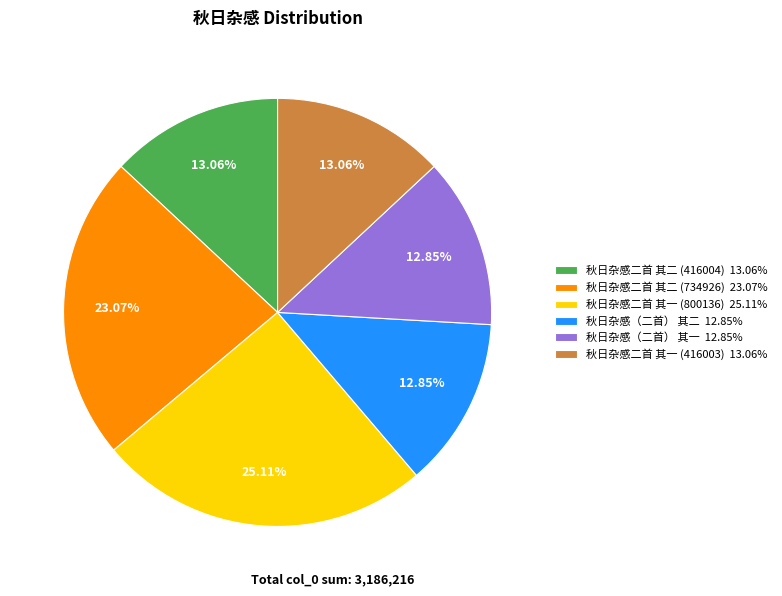

To the nearest percent, what is the difference between the largest and smallest slice percentages?

12%